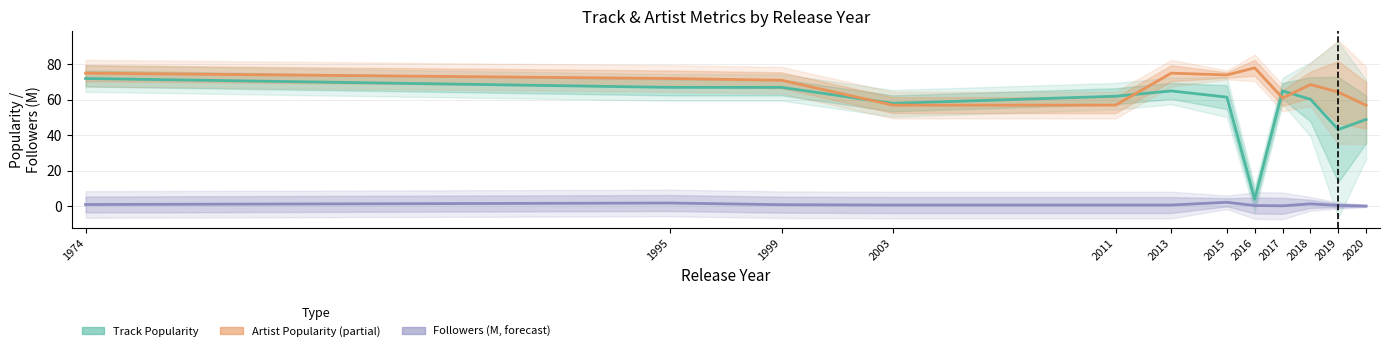

What is the value of the Followers (M, forecast) point at the 8th from the left?

0.4